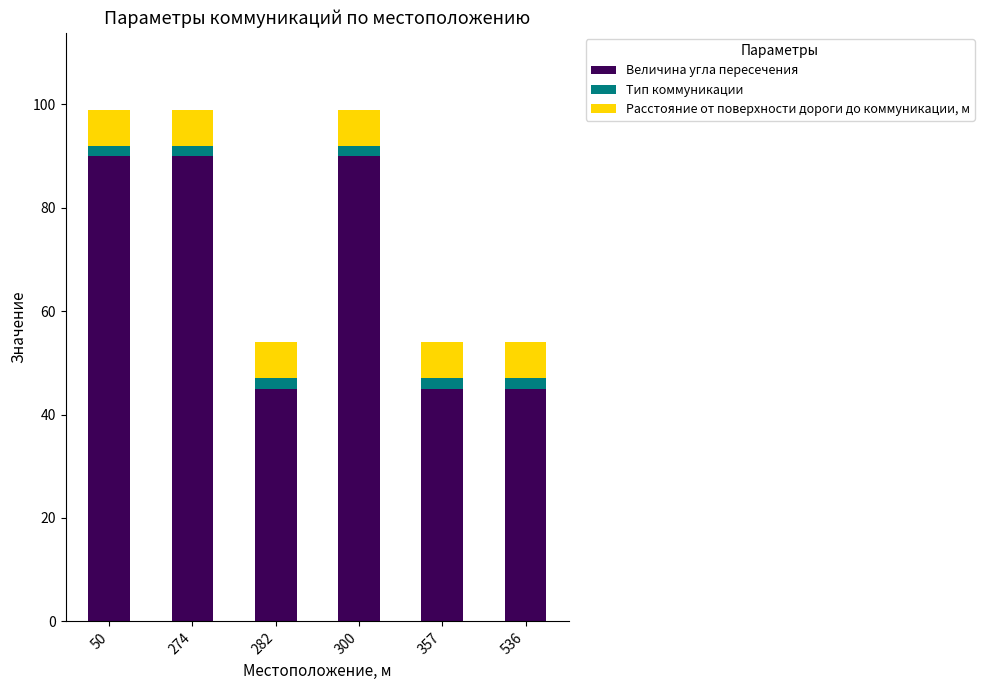

How many bars are there in total?

6